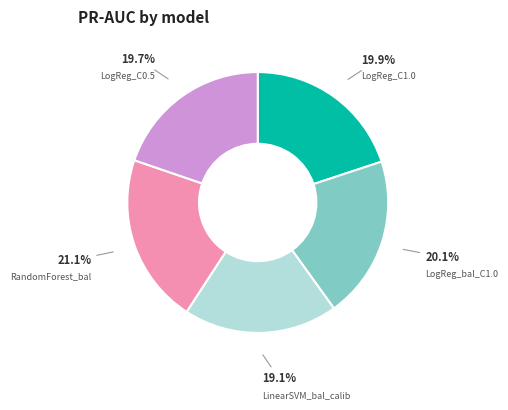

Count the number of slices in the pie.

5